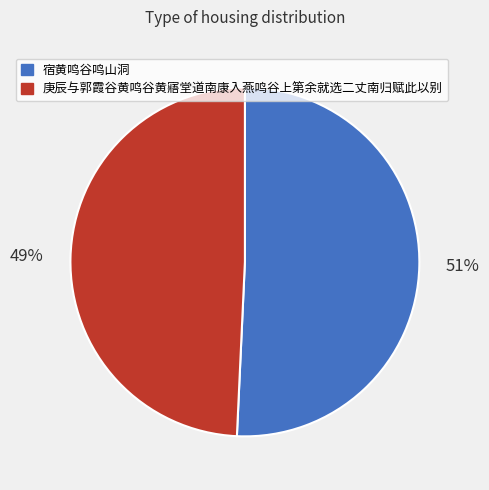

What percentage is the 宿黄鸣谷鸣山洞 slice, to the nearest percent?

51%